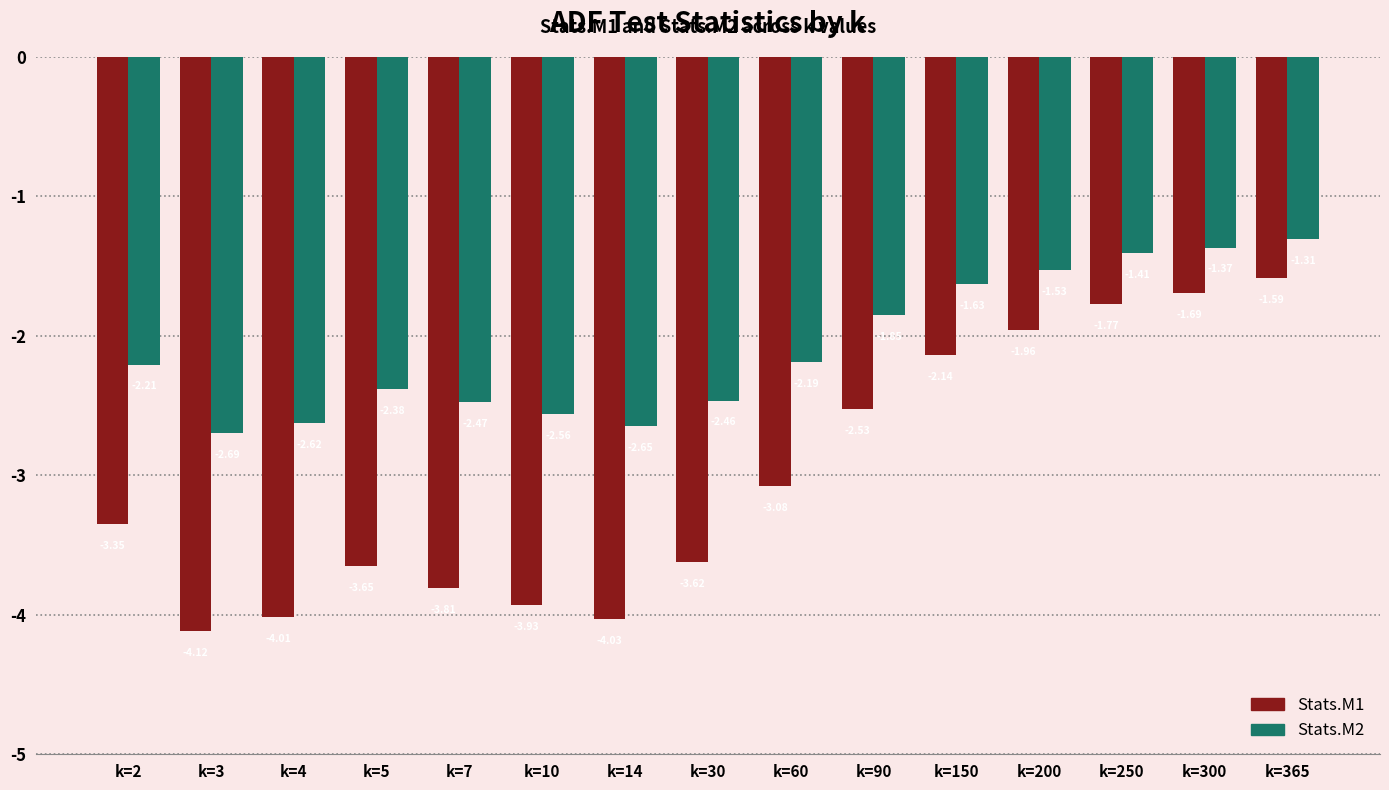

List the series in order of their peak value, lowest first.

Stats.M1, Stats.M2